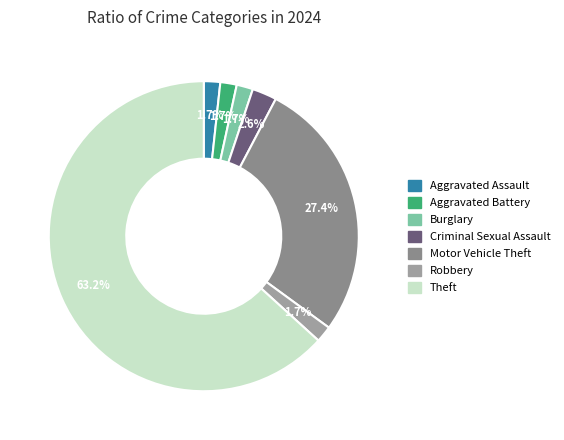

Which slice is the largest?

Theft